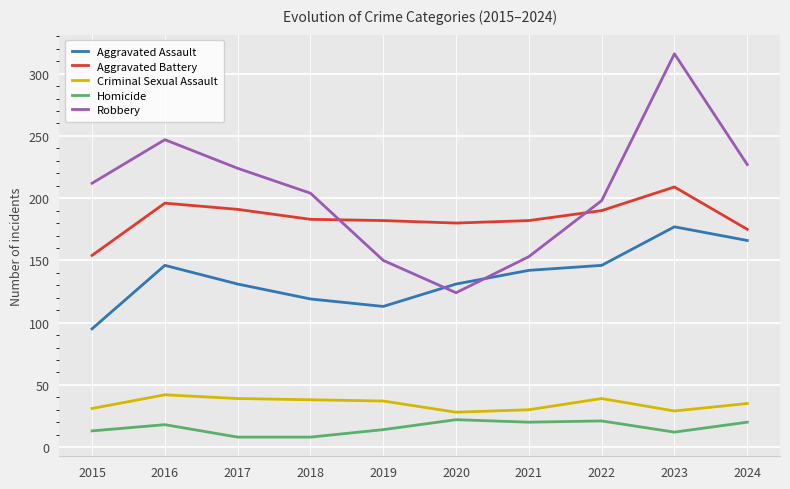

The Criminal Sexual Assault series shows 61 at 2022. True or false?

False